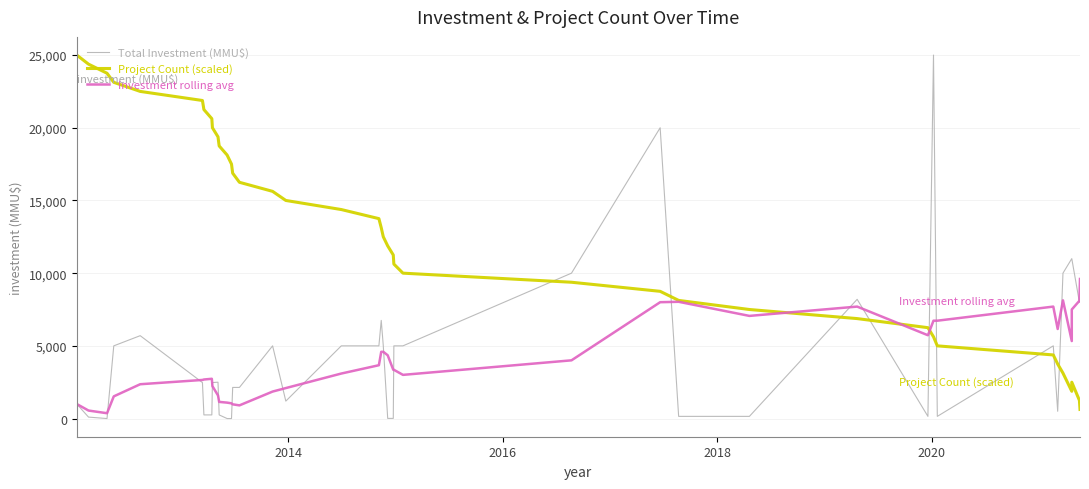

How many lines are shown in the chart?

3